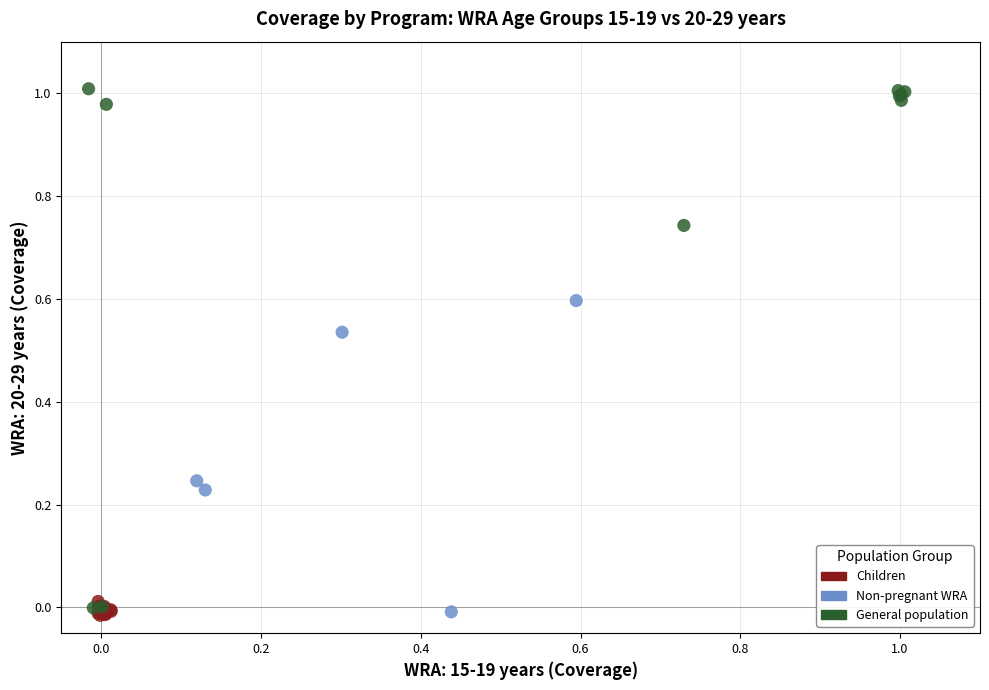

Which series has the widest spread of Y values?

General population